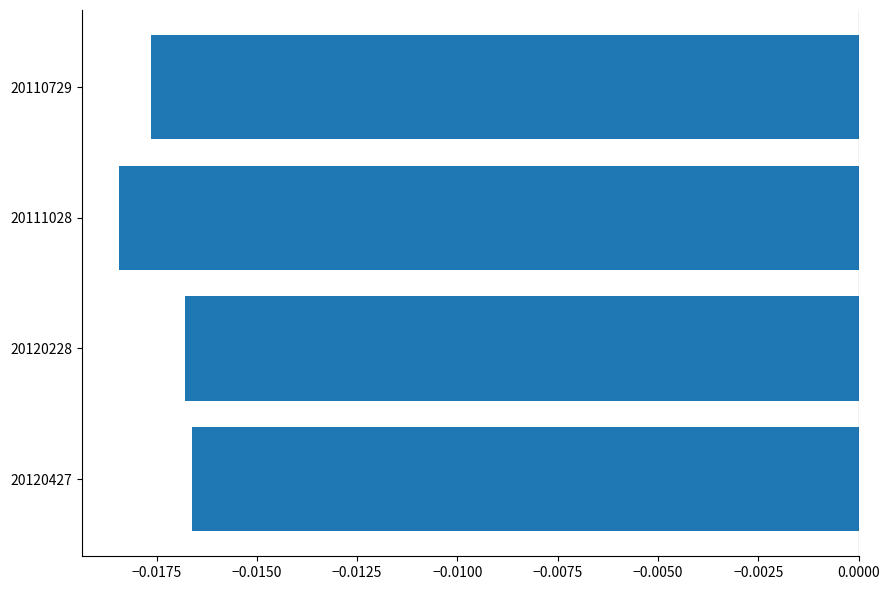

Which category has the lowest value across all series?

20111028